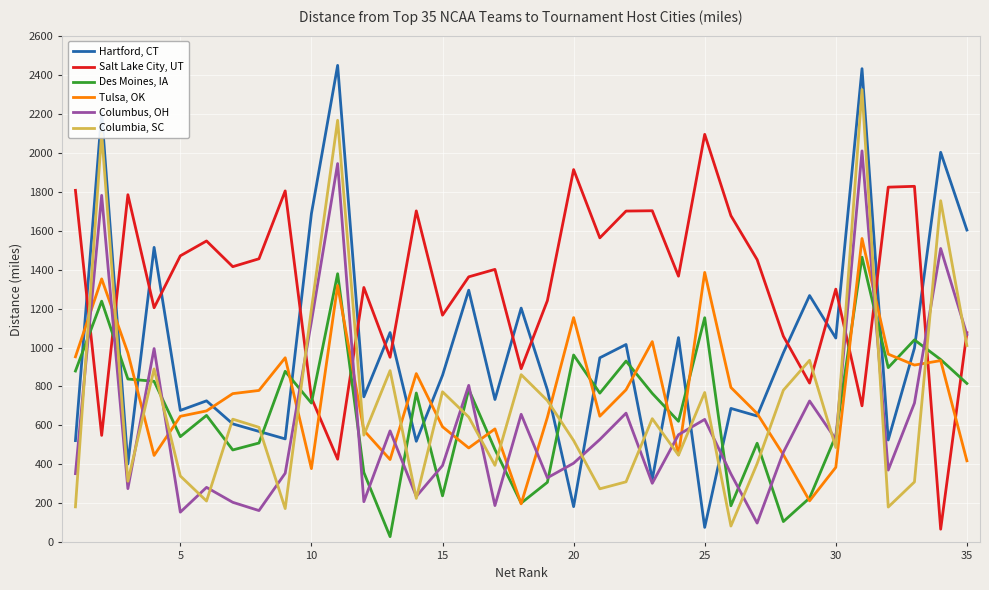

Which series has the largest range (max minus min)?

Hartford, CT